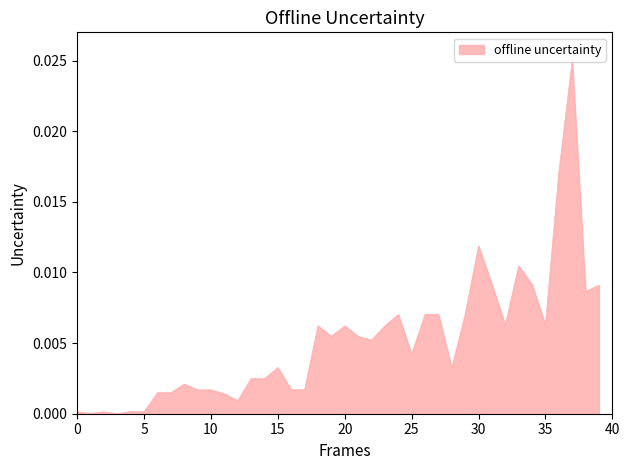

How many lines are shown in the chart?

1